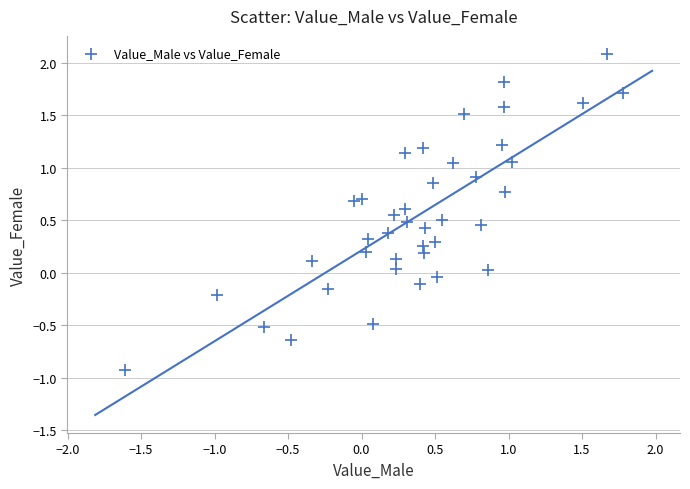

What is the range of Y values (max minus min)?

3.0